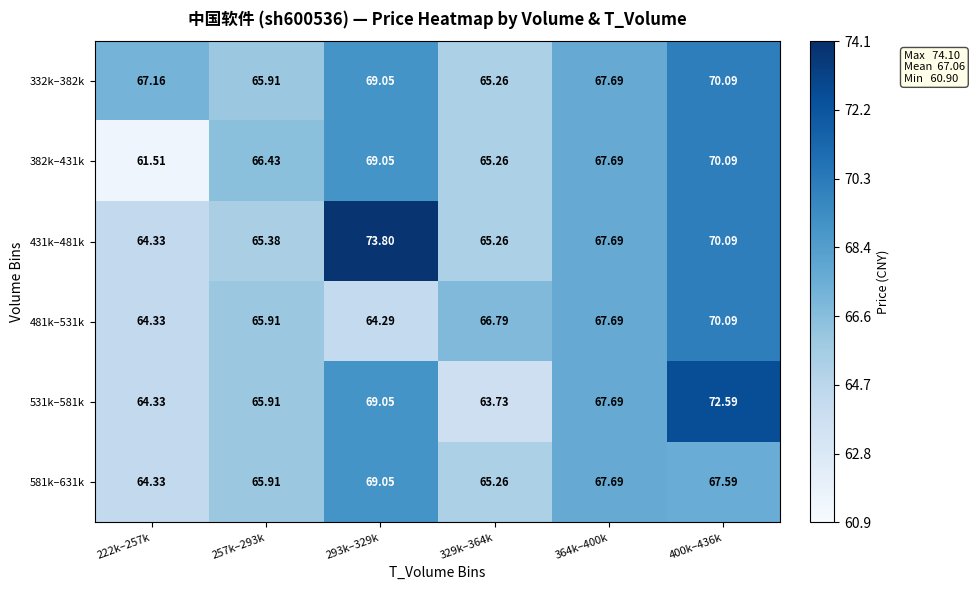

What is the total value across all series at 329k–364k?

391.6